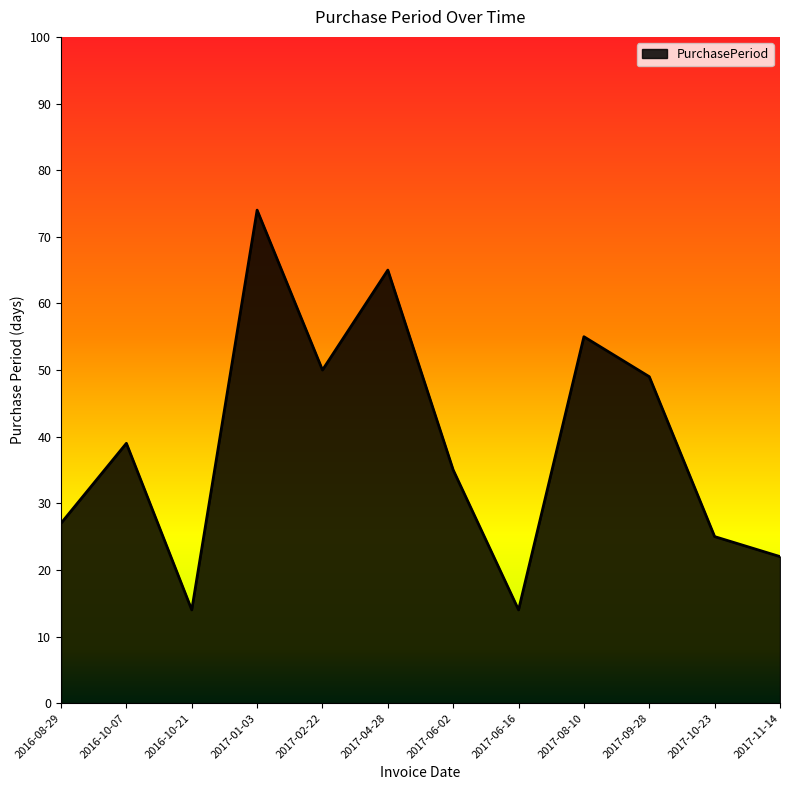

What is the difference between the values at 2016-10-21 and 2017-04-28?

51